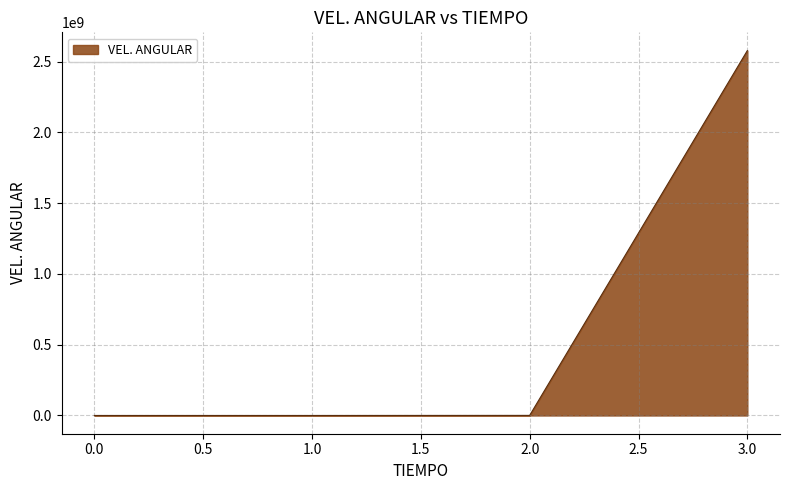

How many lines are shown in the chart?

1